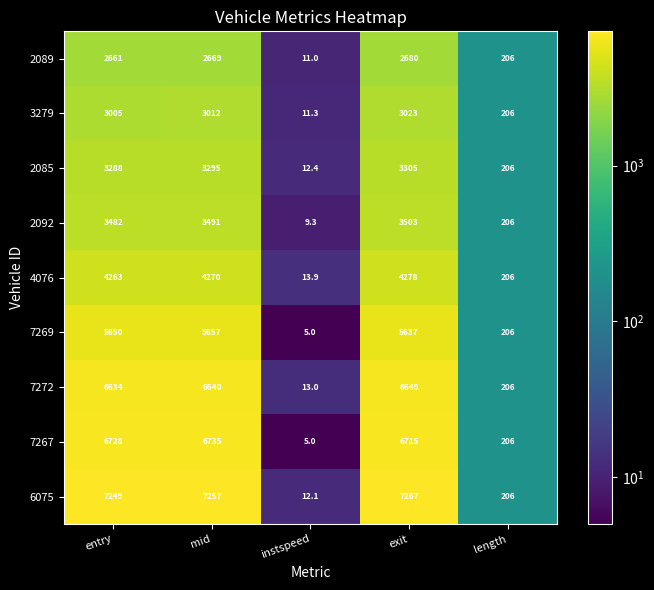

Count the number of categories in the chart.

5